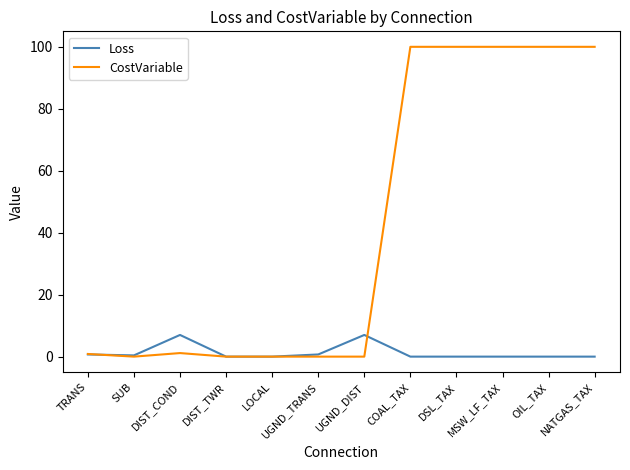

What position from the left is OIL_TAX?

11